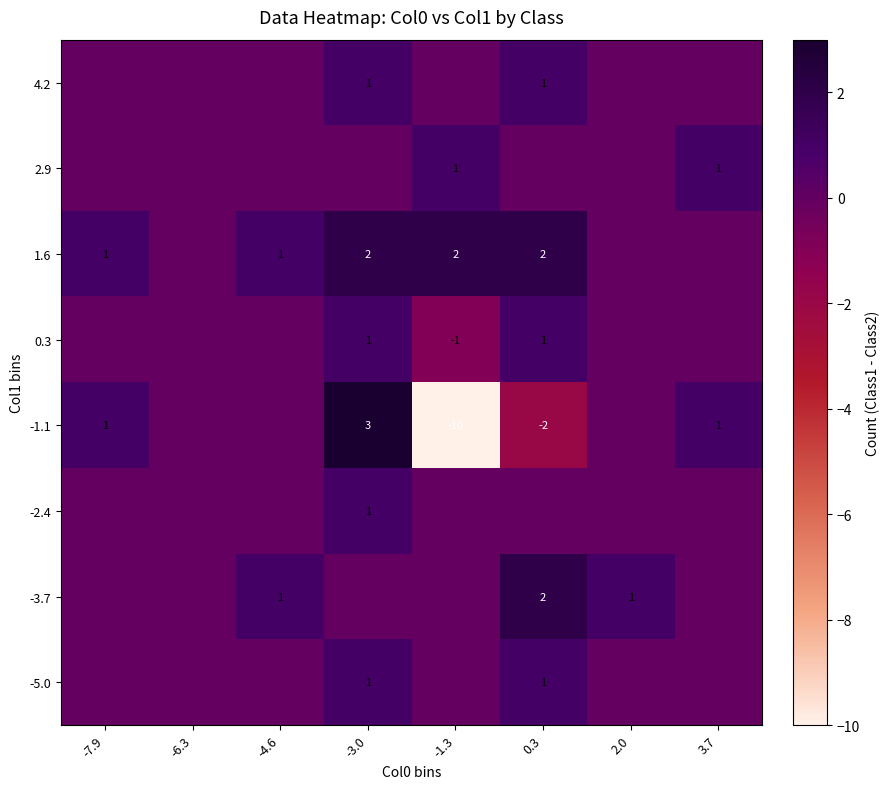

Is it true that -1.1 equals -2 at 0.3?

True